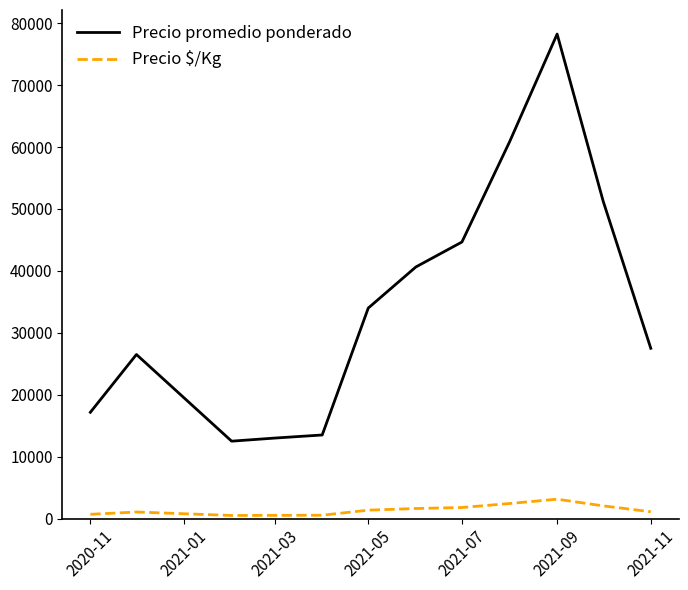

What is the difference between the maximum and minimum values in the Precio promedio ponderado series?

65750.0